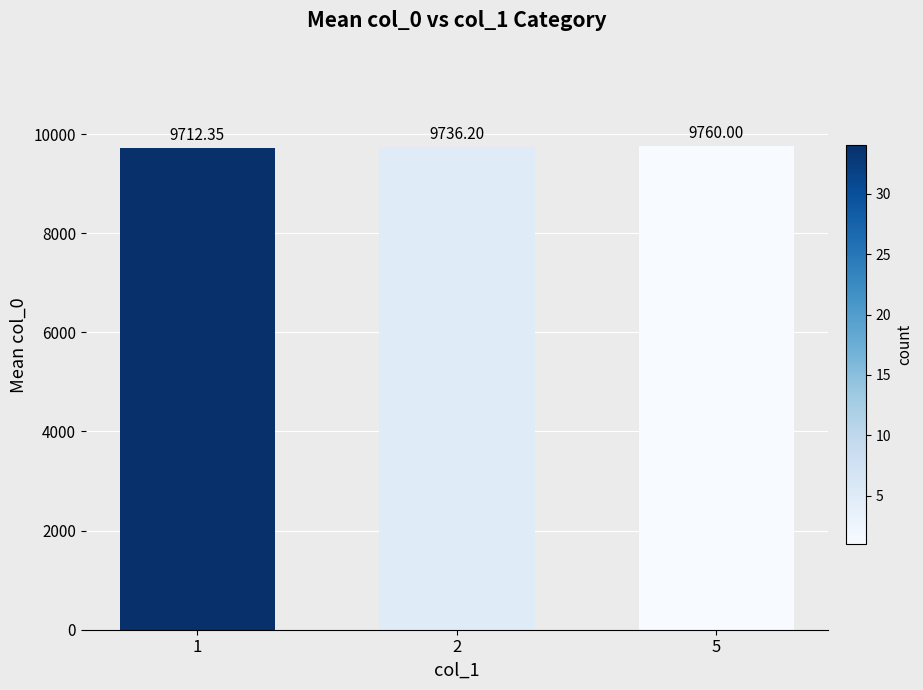

Between 5 and 2, which is larger?

5